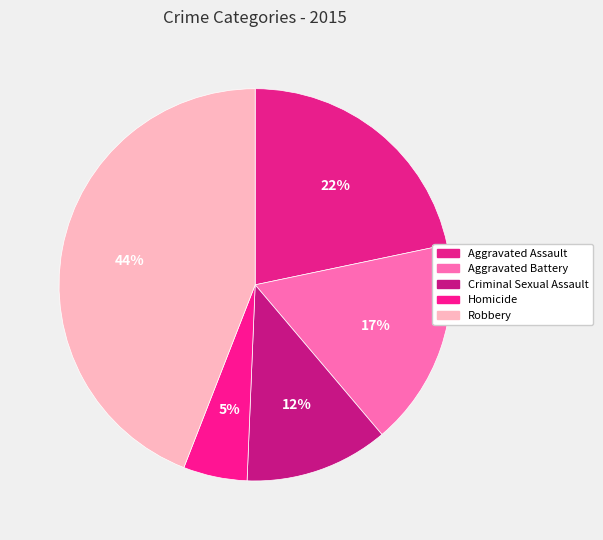

The Aggravated Battery slice represents 17% of the pie. True or false?

True